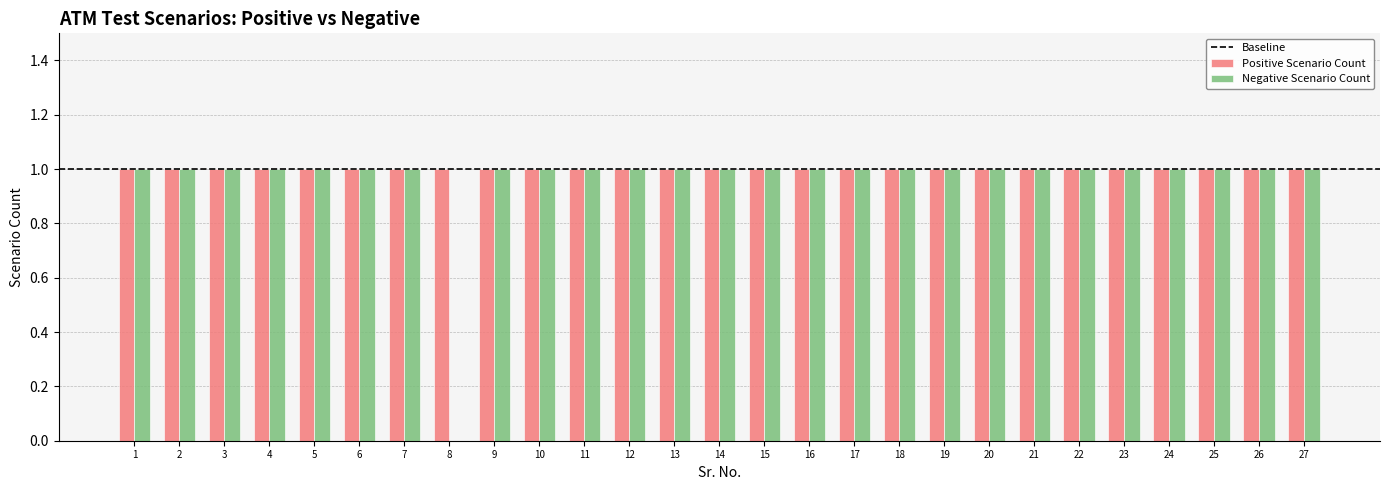

Does the chart contain stacked bars?

No